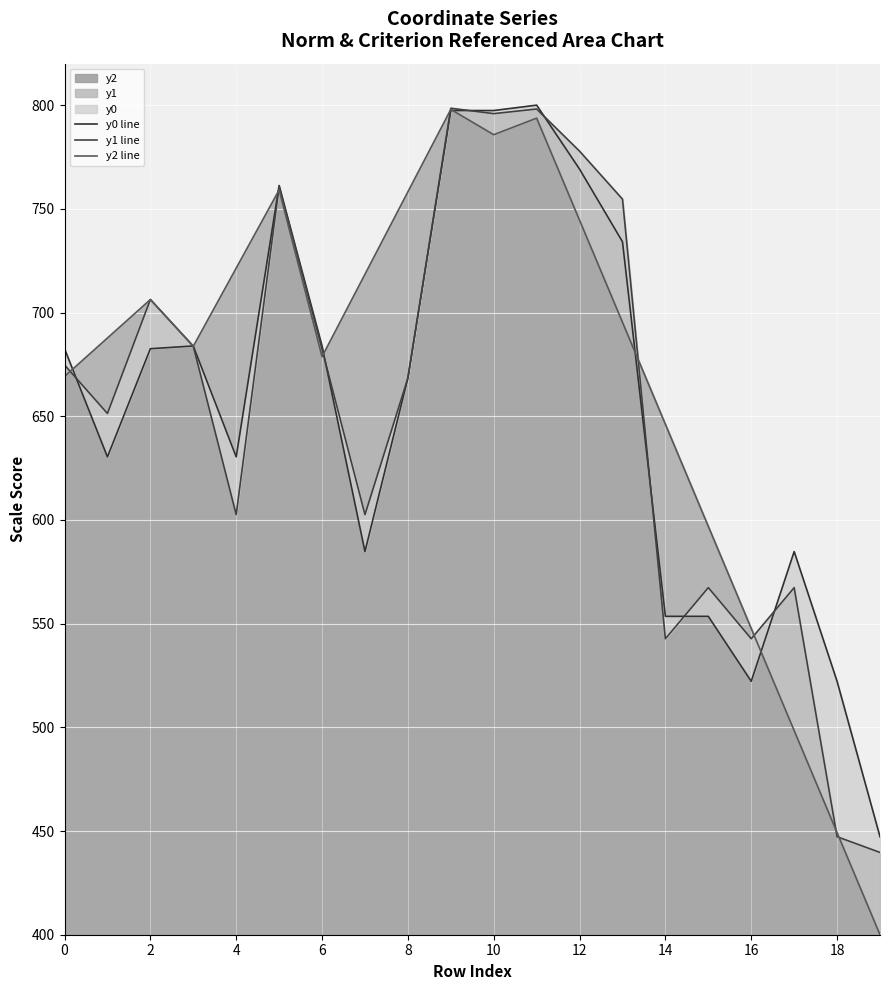

What is the minimum value for y2?

400.0